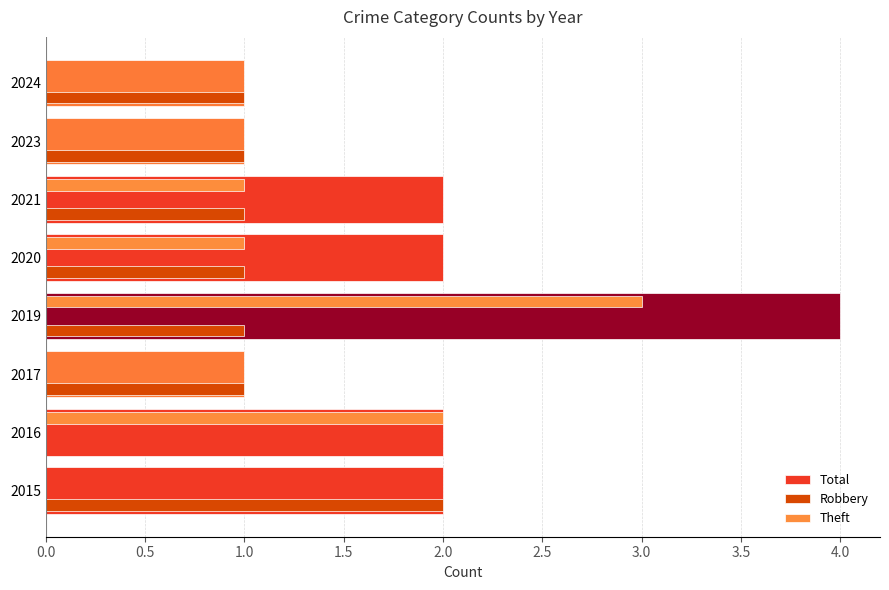

What is the highest value of the Total series?

4